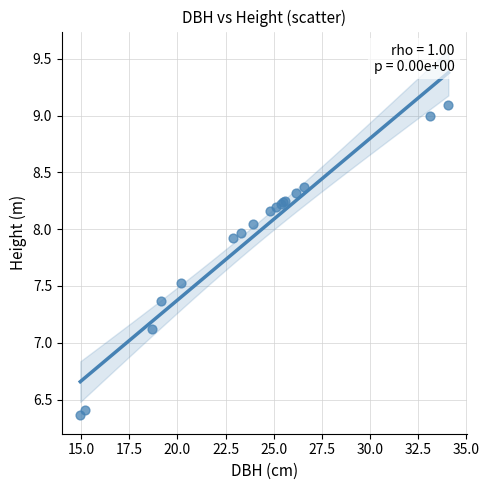

What Y value in the scatter plot is closest to 7?

7.1